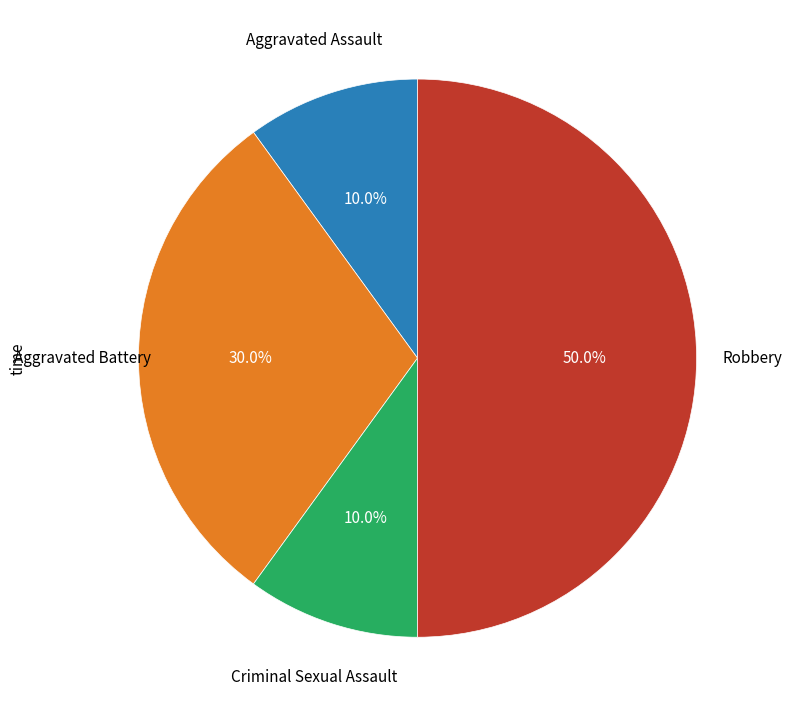

Between Aggravated Assault and Aggravated Battery, which is larger?

Aggravated Battery